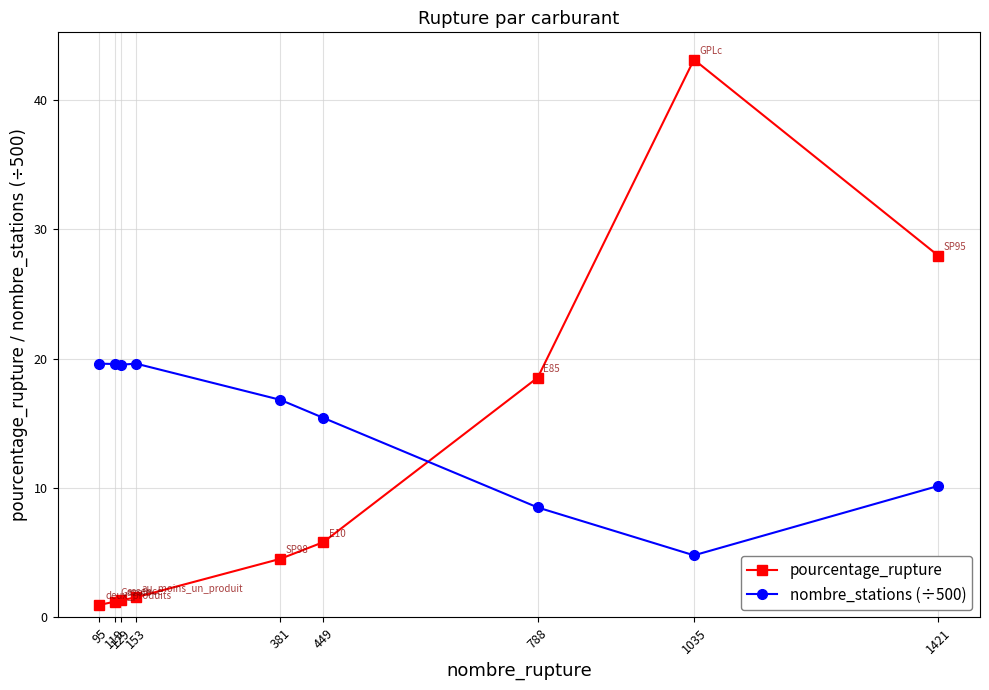

What is the difference between the nombre_stations (÷500) values at 1421 and 381?

6.7